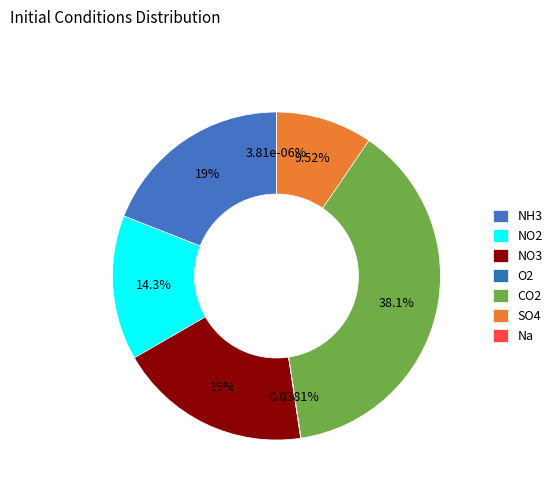

Which slice is the largest?

CO2